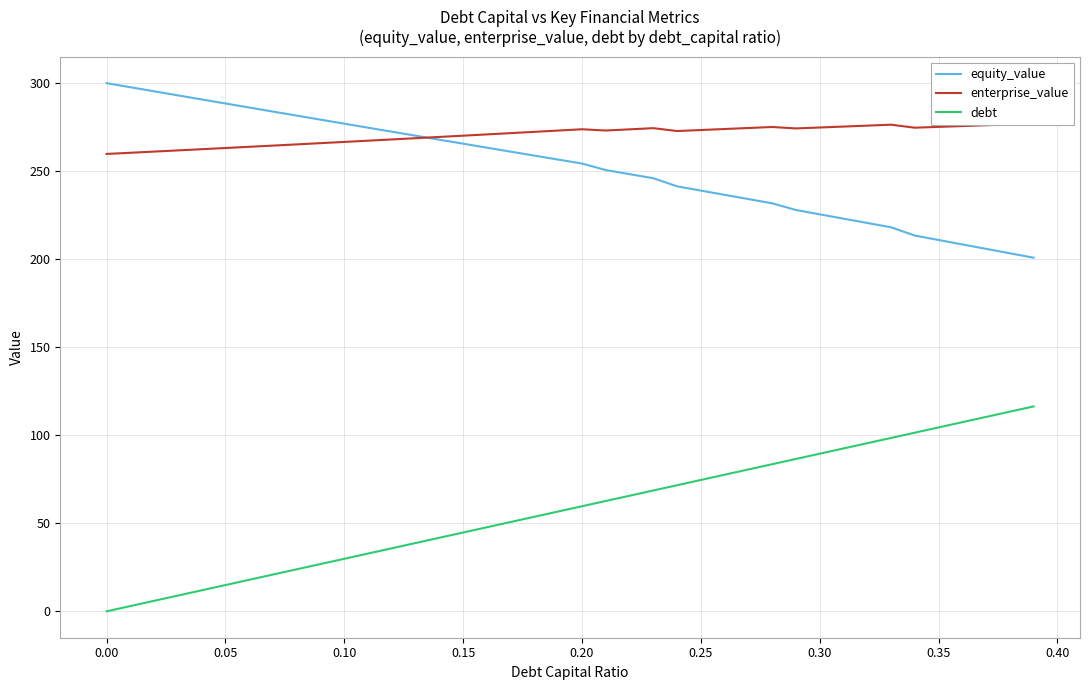

Does the chart have visible grid lines?

Yes